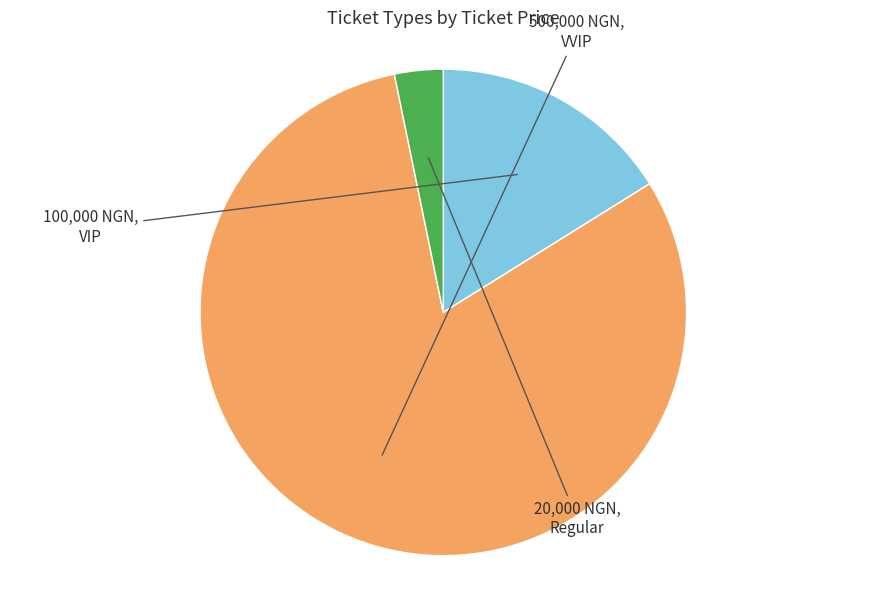

Which slice is the smallest?

Regular